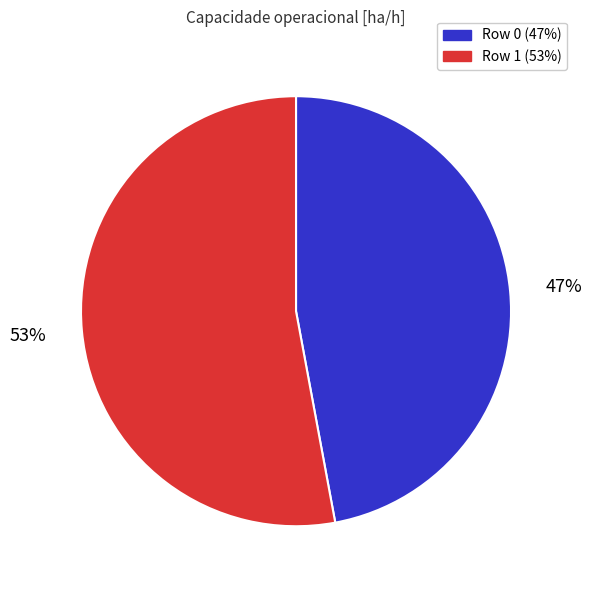

To the nearest percent, what percentage of the pie is Row 1?

53%